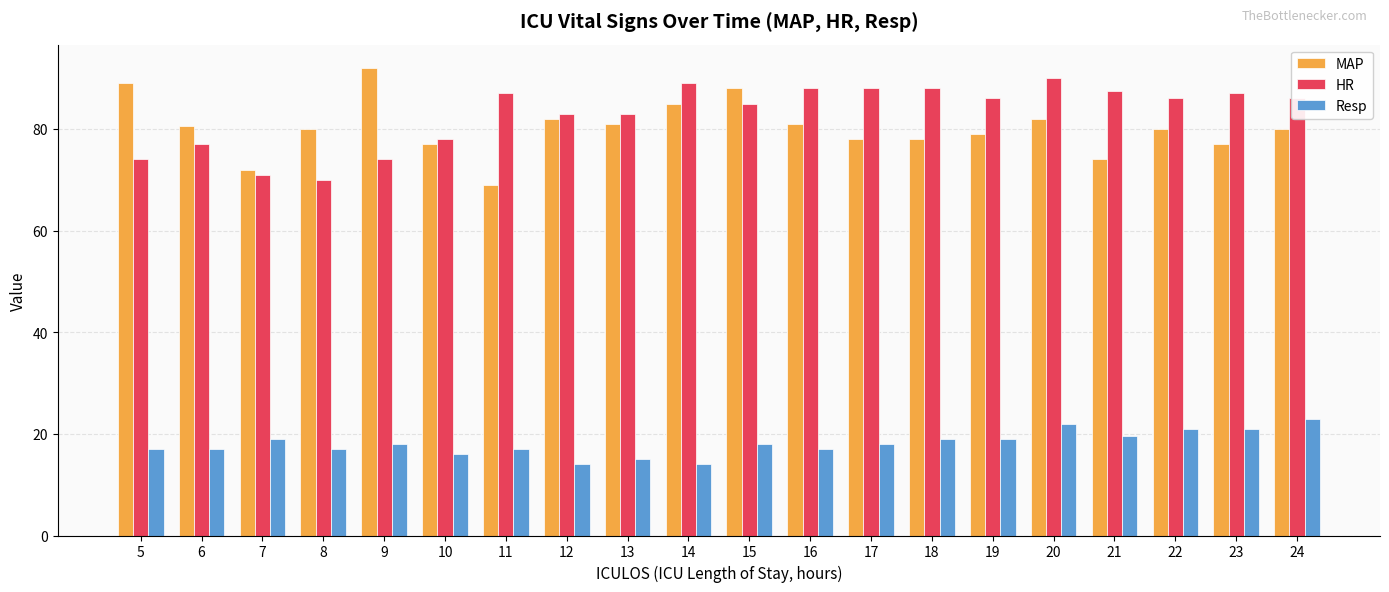

What value does the HR series have at 20?

90.0